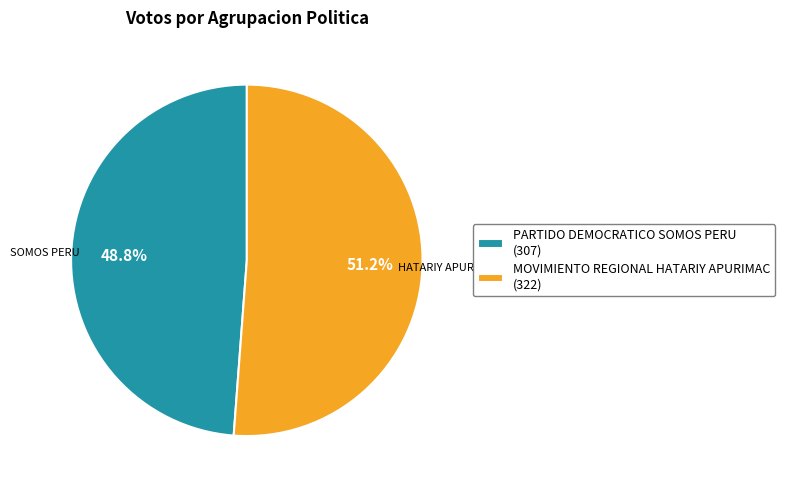

Count the number of slices in the pie.

2